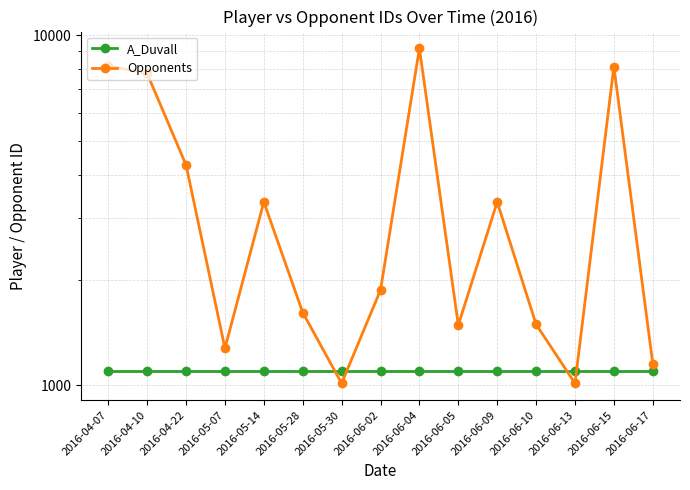

Which series has the largest total across all categories?

Opponents